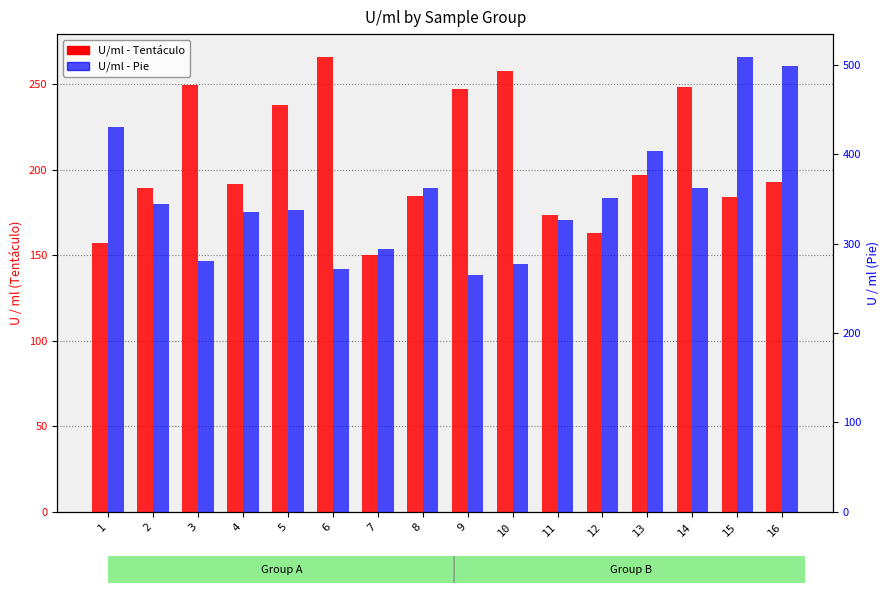

Reading left to right, what are all the values shown in this chart?

Tentáculo: 1=157.1	2=189.0	3=249.4	4=191.4	5=237.5	6=265.9	7=150.0	8=184.7	9=247.1	10=257.8	11=173.4	12=162.6	13=197.1	14=248.0	15=184.0	16=192.7
Pie: 1=430.5	2=344.3	3=281.0	4=334.9	5=337.2	6=271.5	7=294.0	8=362.7	9=264.8	10=276.7	11=326.4	12=351.2	13=403.8	14=362.5	15=509.1	16=499.1